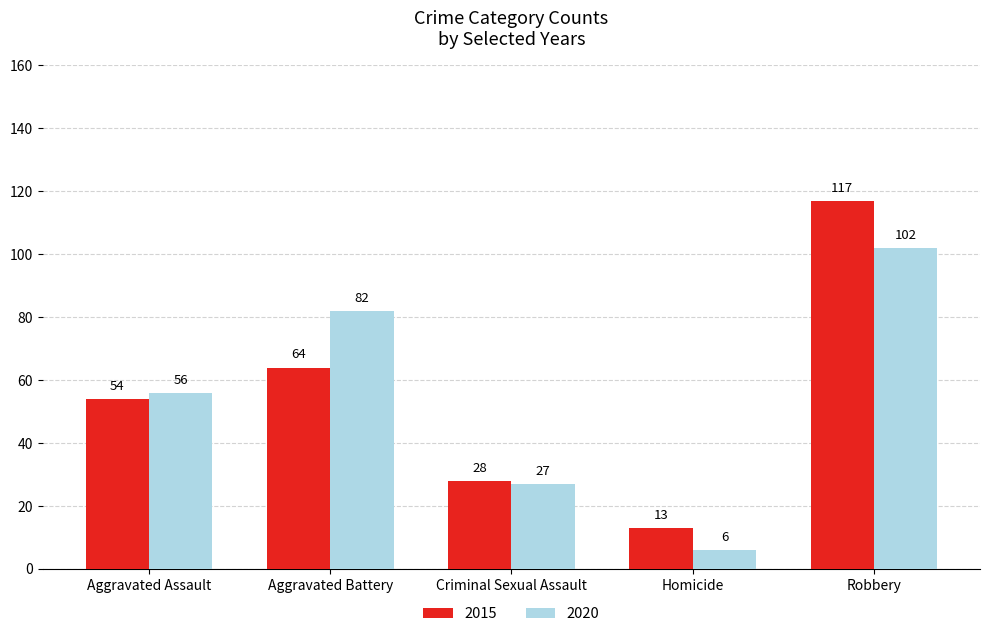

List the series in order of their overall mean, highest first.

2015, 2020